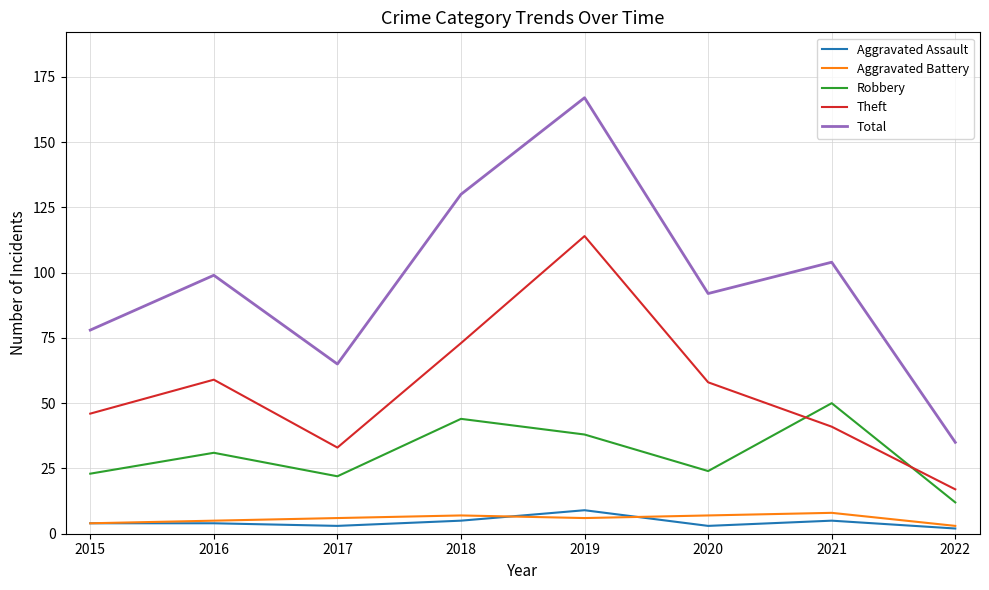

At which label is Theft closest to 65?

2016